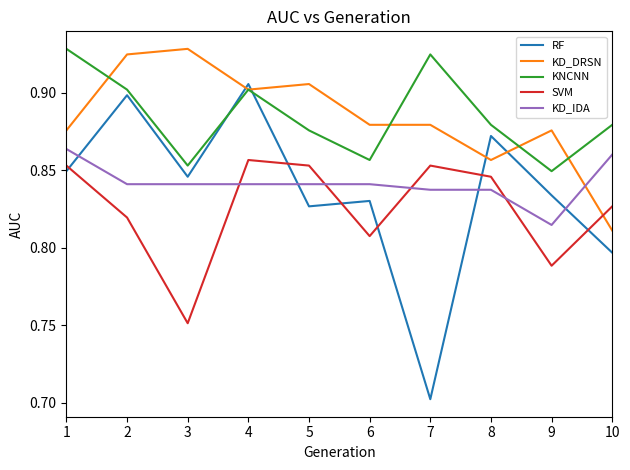

What is the sum of the KD_DRSN values at 3 and 4?

1.8